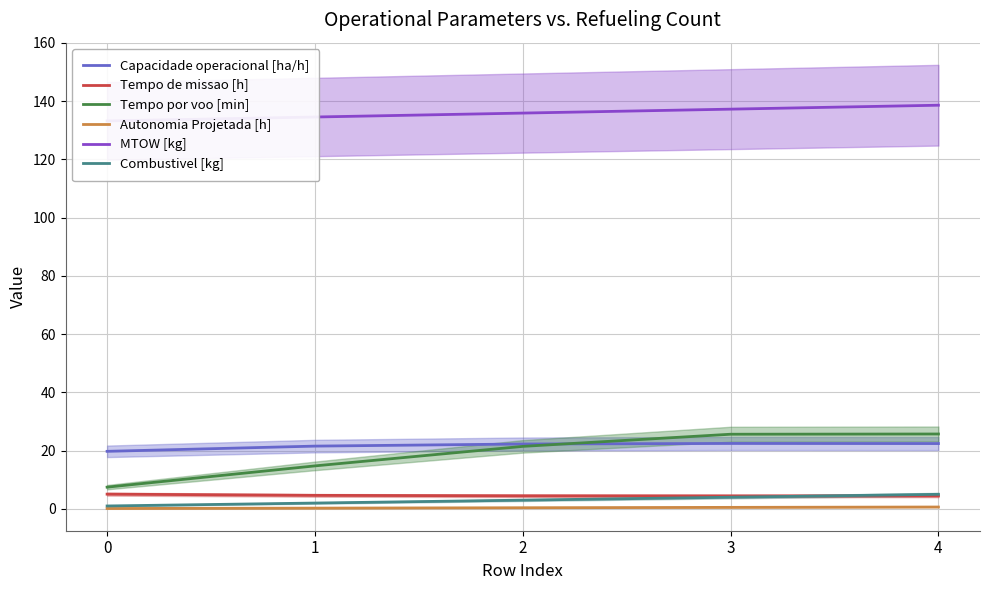

What is the average value of the Autonomia Projetada [h] series?

0.4